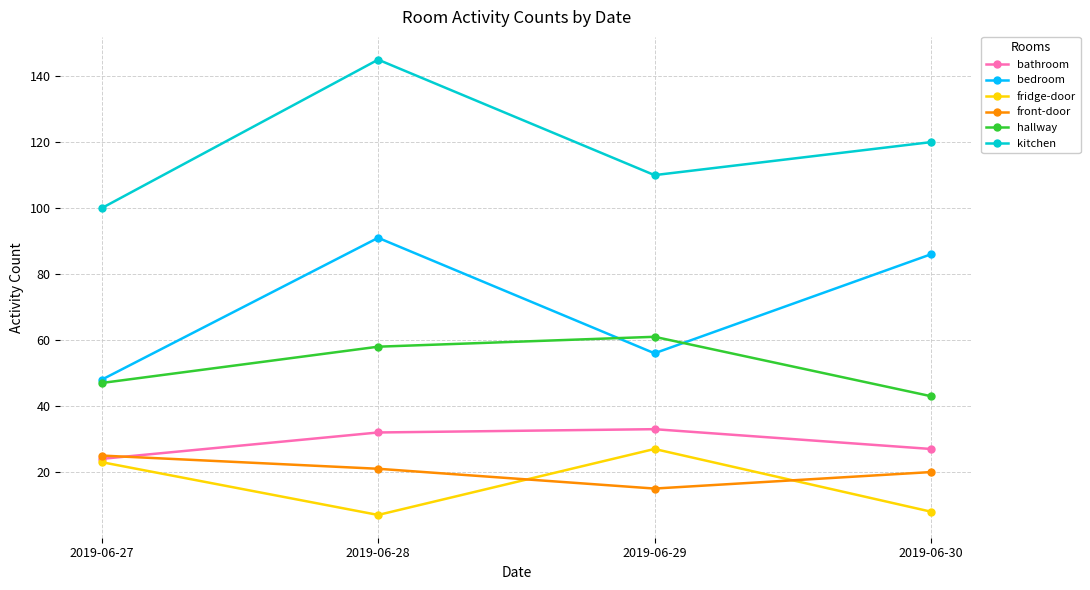

True or false: hallway and bedroom cross at least once.

True